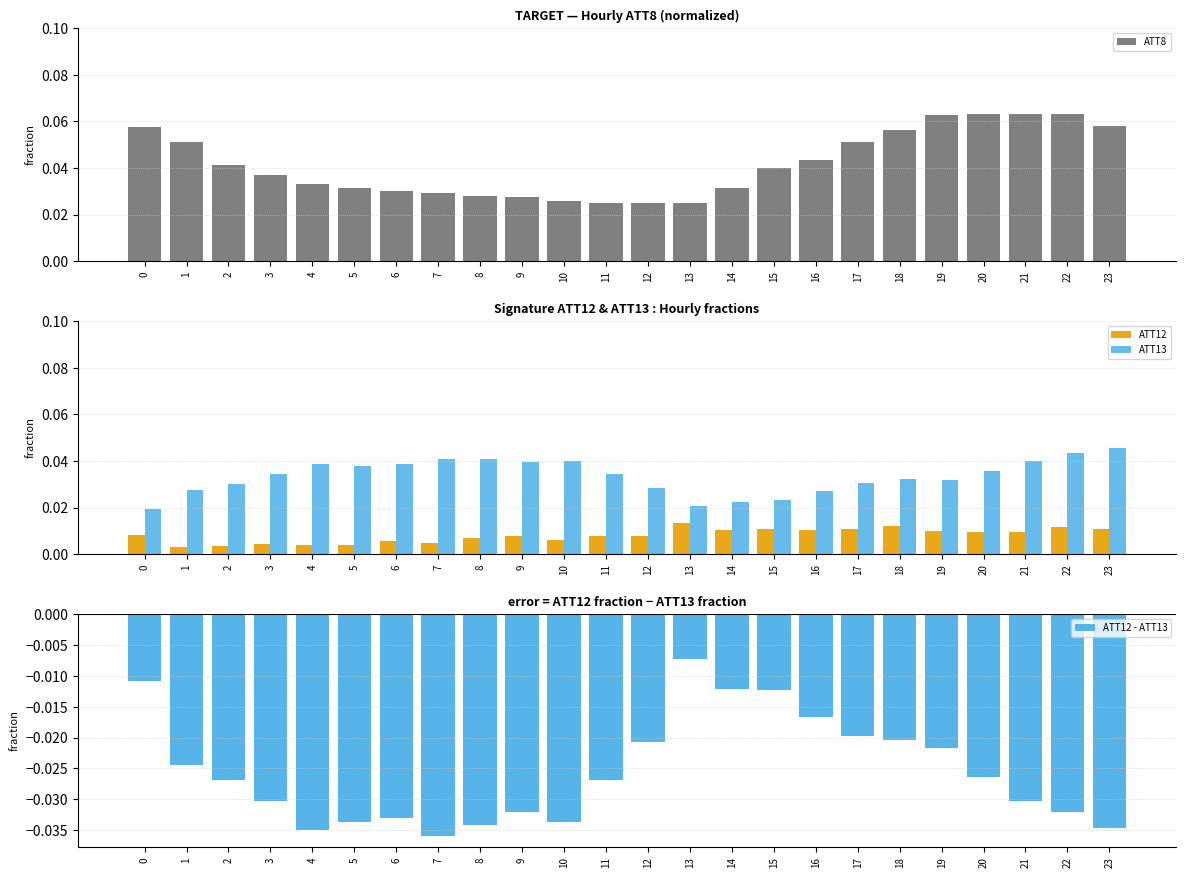

The ATT13 series shows 0.0 at 3. True or false?

True